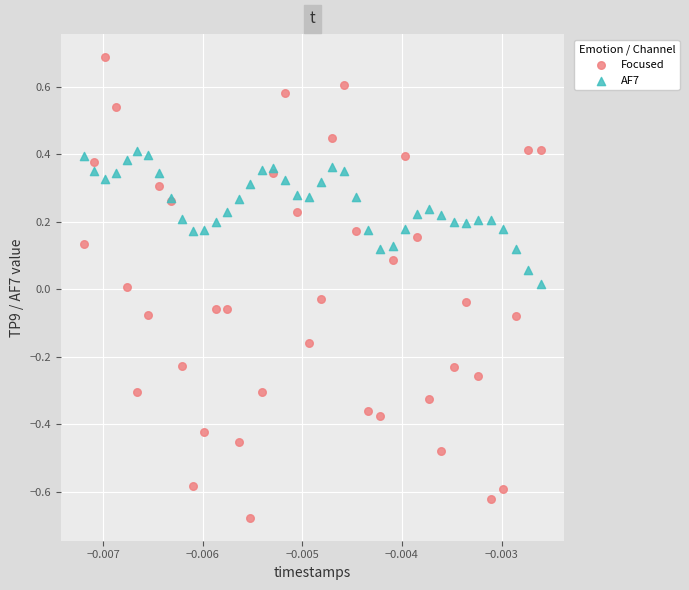

Which series contains the highest Y value?

Focused